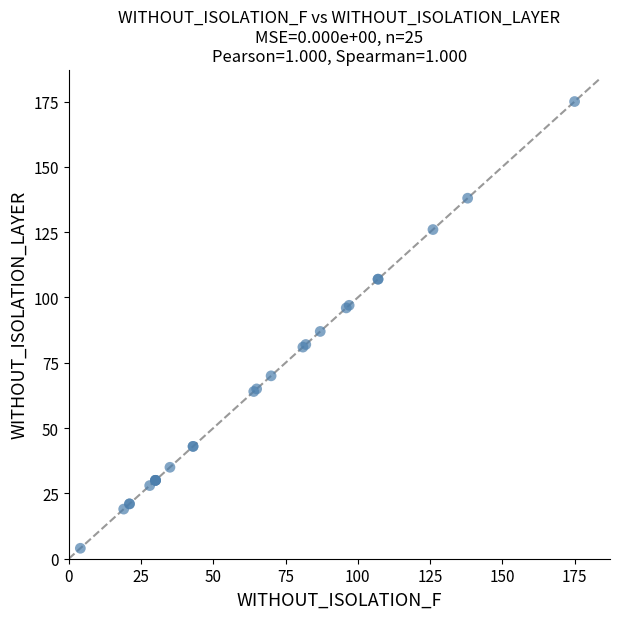

What Y value in the scatter plot is closest to 89?

87